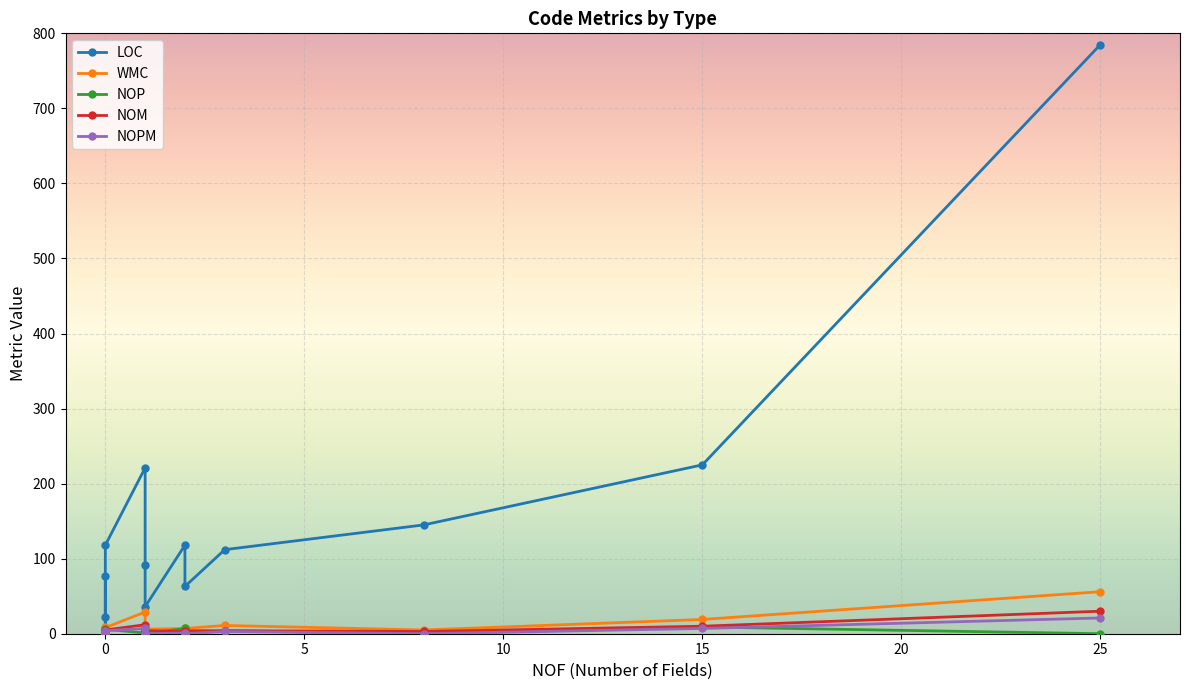

List the series in order of their peak value, lowest first.

NOP, NOPM, NOM, WMC, LOC